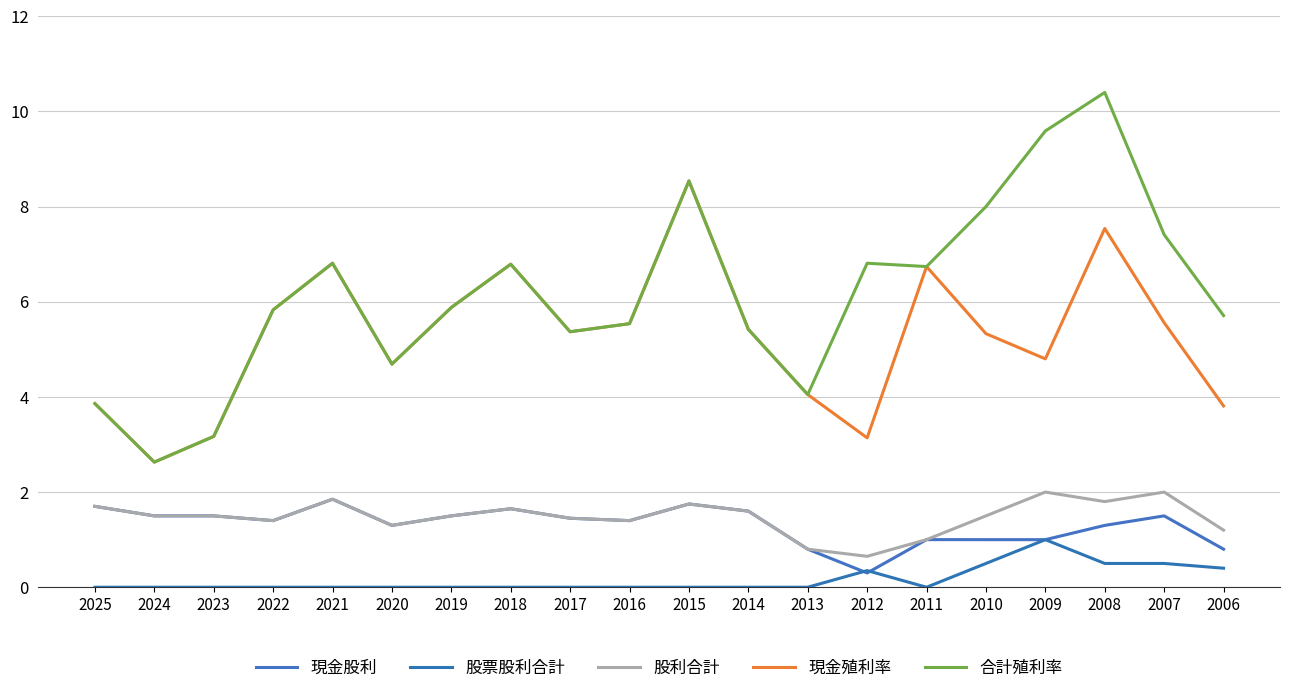

Reading left to right, what are all the values shown in this chart?

現金股利: 1.7	1.5	1.5	1.4	1.9	1.3	1.5	1.6	1.4	1.4	1.8	1.6	0.8	0.3	1.0	1.0	1.0	1.3	1.5	0.8
股票股利合計: 0.0	0.0	0.0	0.0	0.0	0.0	0.0	0.0	0.0	0.0	0.0	0.0	0.0	0.3	0.0	0.5	1.0	0.5	0.5	0.4
股利合計: 1.7	1.5	1.5	1.4	1.9	1.3	1.5	1.6	1.4	1.4	1.8	1.6	0.8	0.7	1.0	1.5	2.0	1.8	2.0	1.2
現金殖利率: 3.9	2.6	3.2	5.8	6.8	4.7	5.9	6.8	5.4	5.5	8.5	5.4	4.0	3.1	6.7	5.3	4.8	7.5	5.6	3.8
合計殖利率: 3.9	2.6	3.2	5.8	6.8	4.7	5.9	6.8	5.4	5.5	8.5	5.4	4.0	6.8	6.7	8.0	9.6	10.4	7.4	5.7